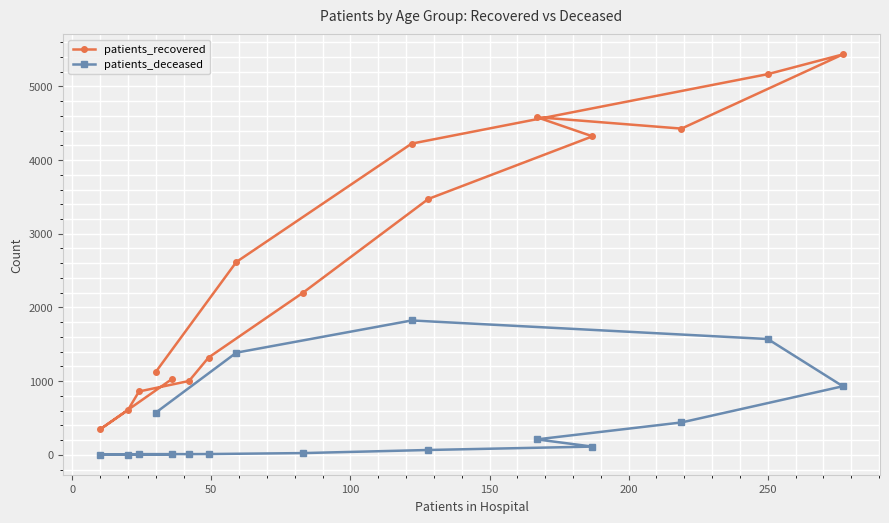

What is the value of the patients_deceased point at the 10th from the left?

1823